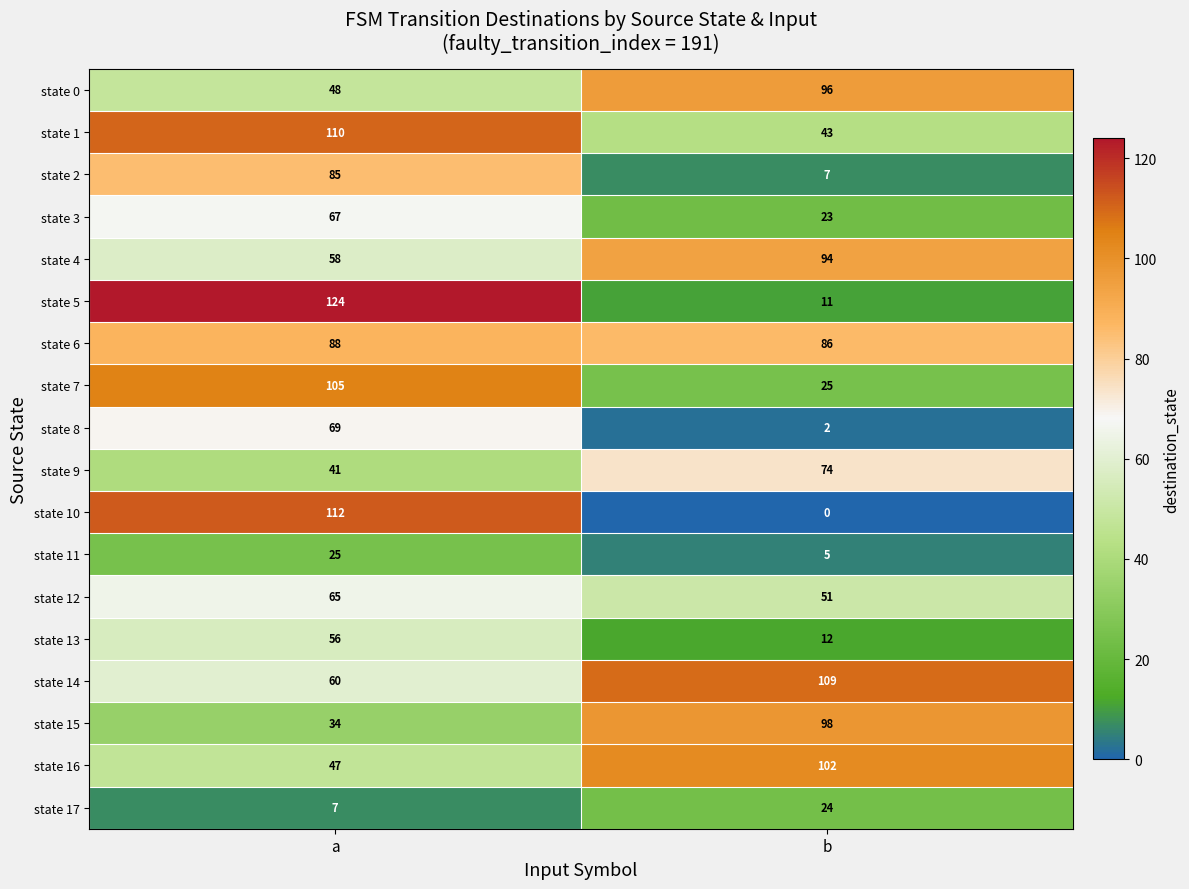

What is the total value across all series at b?

862